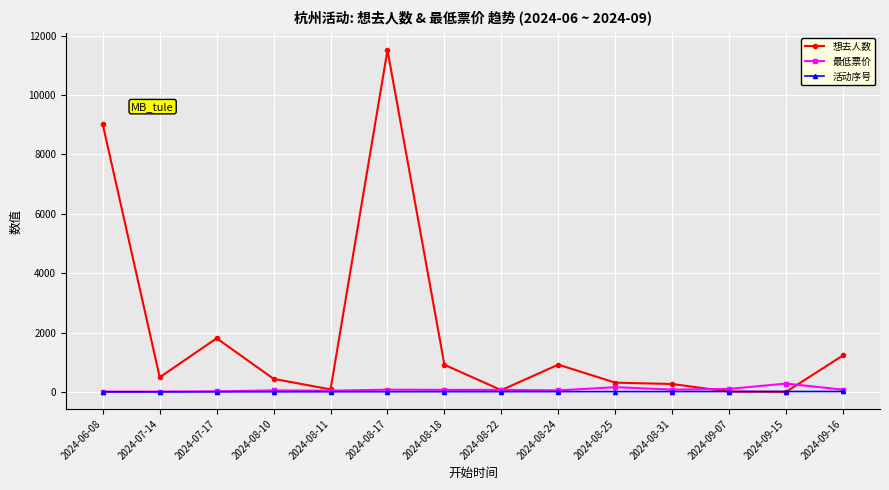

What is the difference between the maximum and minimum values in the 活动序号 series?

13